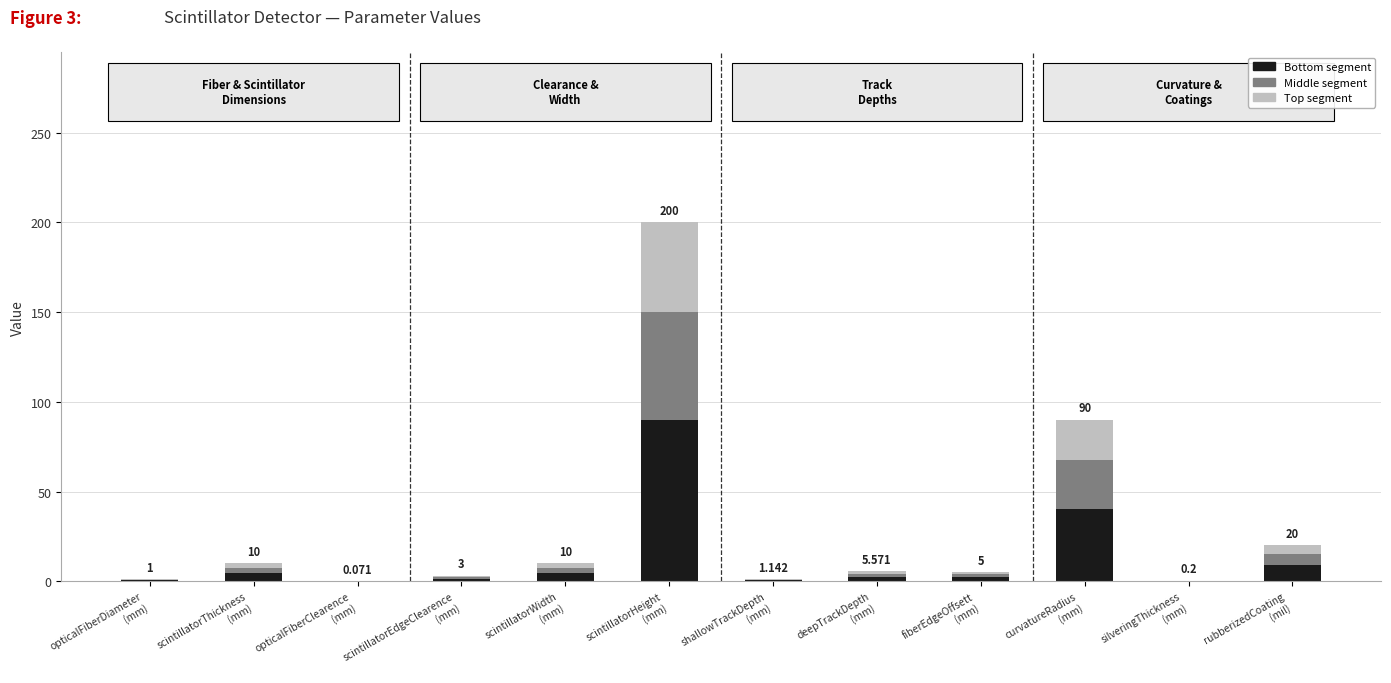

What is the sum of the Bottom segment values at deepTrackDepth
(mm) and rubberizedCoating
(mil)?

11.5